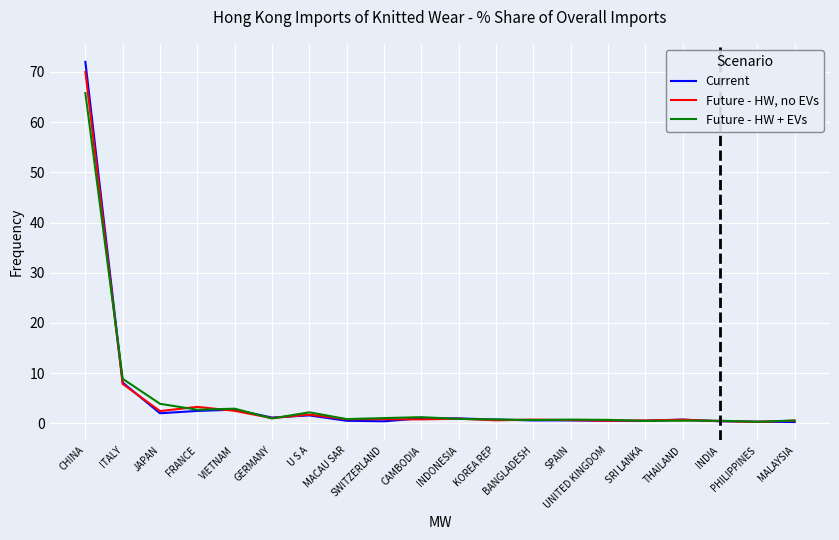

What is the maximum value shown in the chart?

72.0